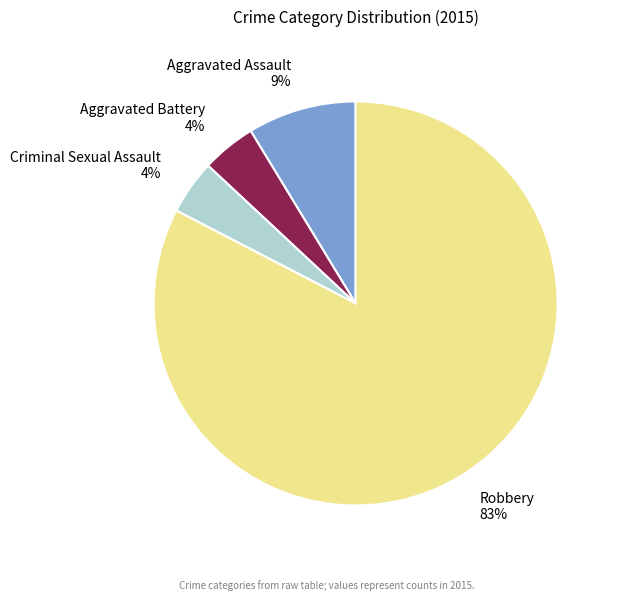

Combined, do Aggravated Assault 9% and Aggravated Battery 4% account for over 50%?

No